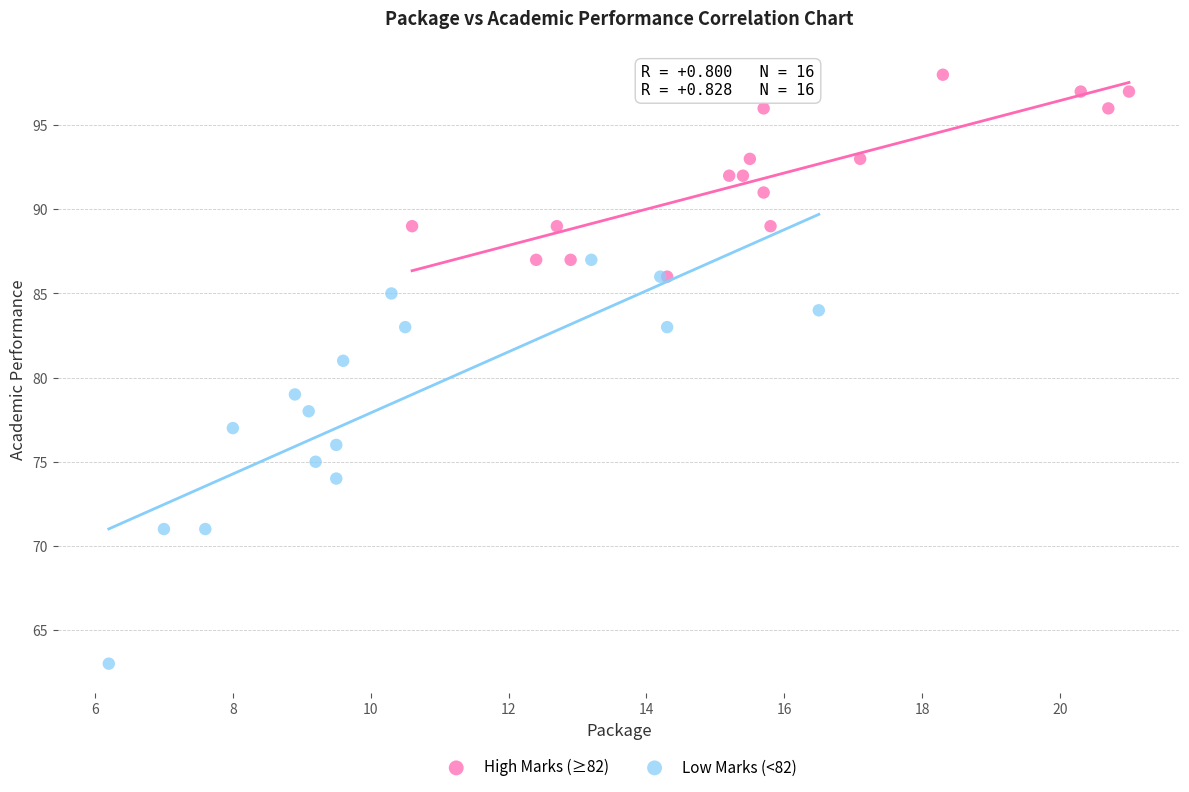

Which series has the largest Y range (max minus min)?

Low Marks (<82)